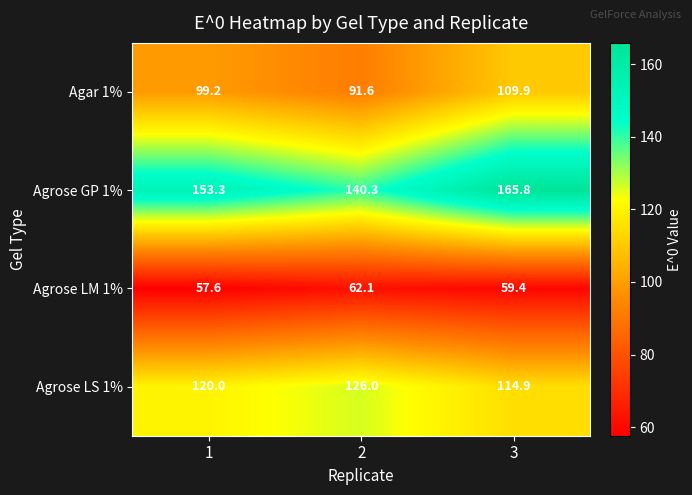

The value of Agrose LM 1% at 2 is 29.9. True or false?

False